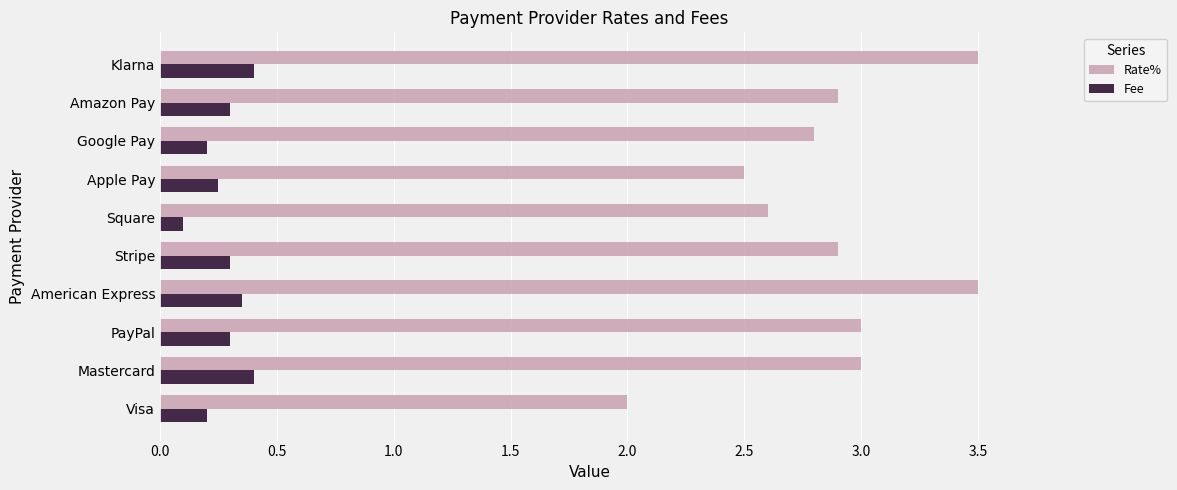

What is the difference between the maximum and minimum values in the Rate% series?

1.5